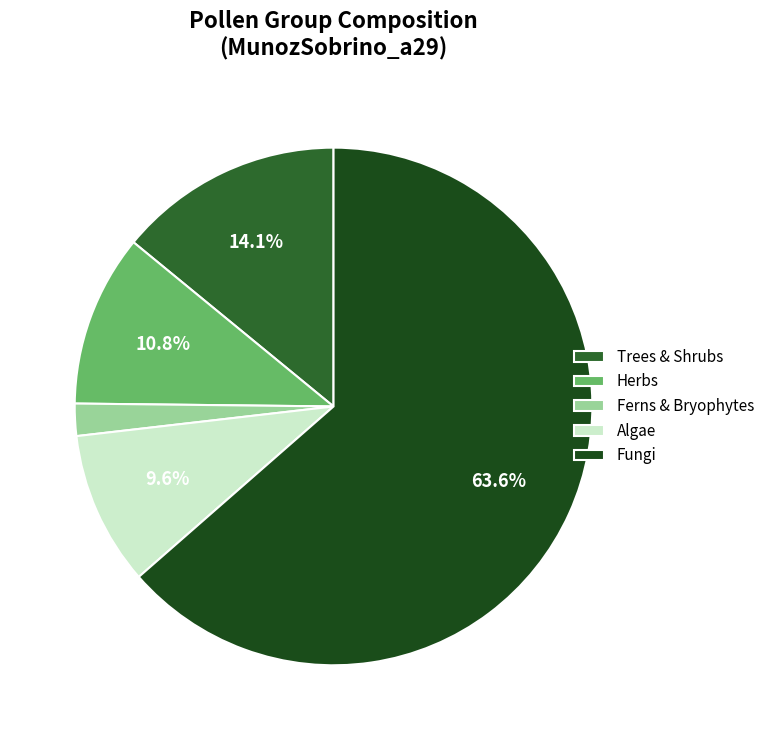

Rank the categories by value from lowest to highest.

Ferns & Bryophytes, Algae, Herbs, Trees & Shrubs, Fungi